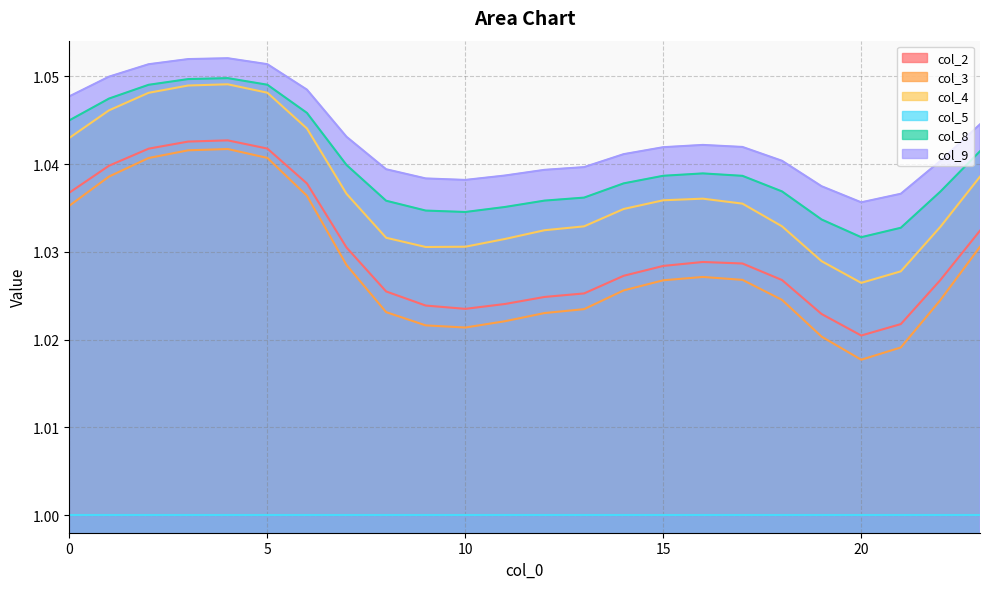

Count the col_8 values in the range 1 to 2.

24